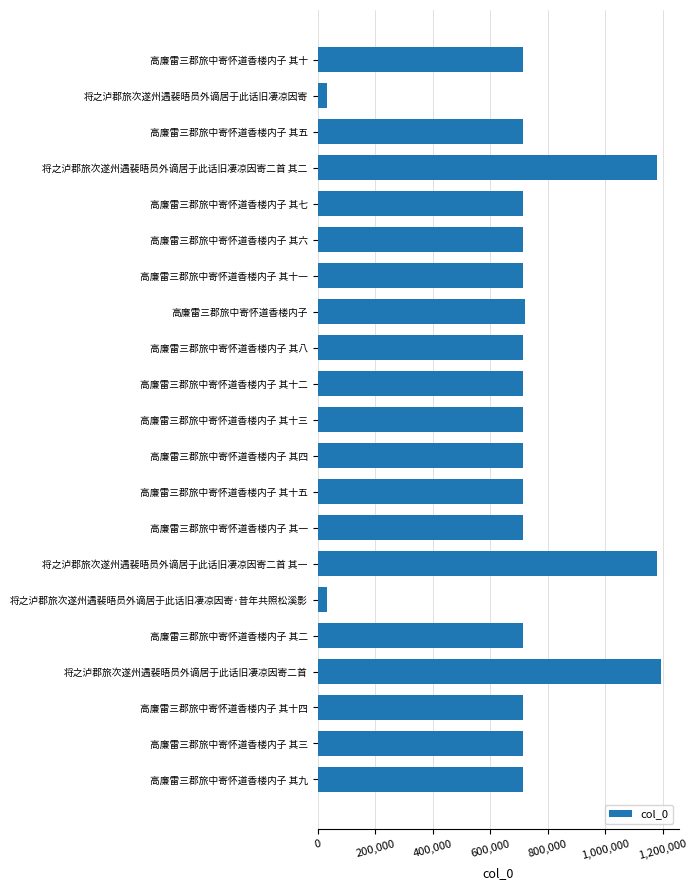

How many categories are shown in the chart?

21